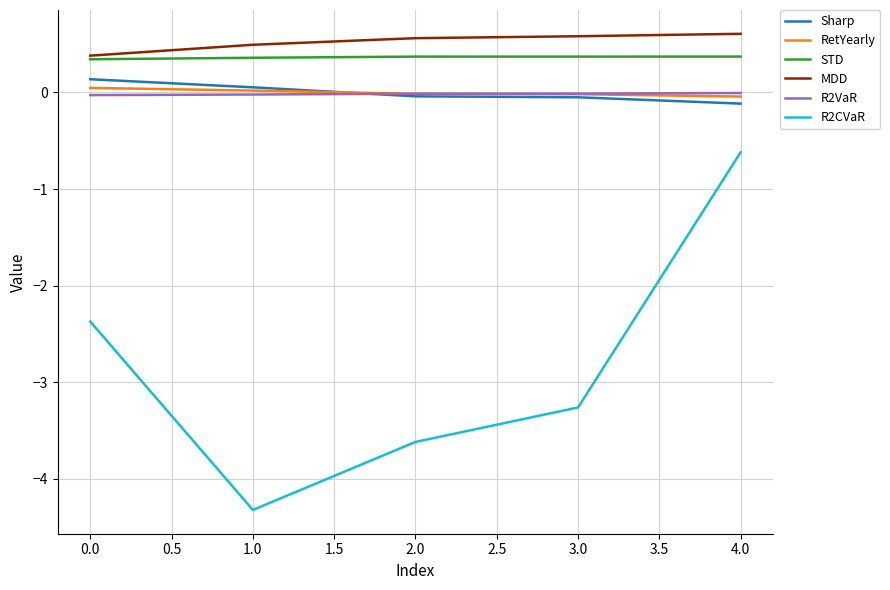

At which category is the sum across all series the highest?

4.0